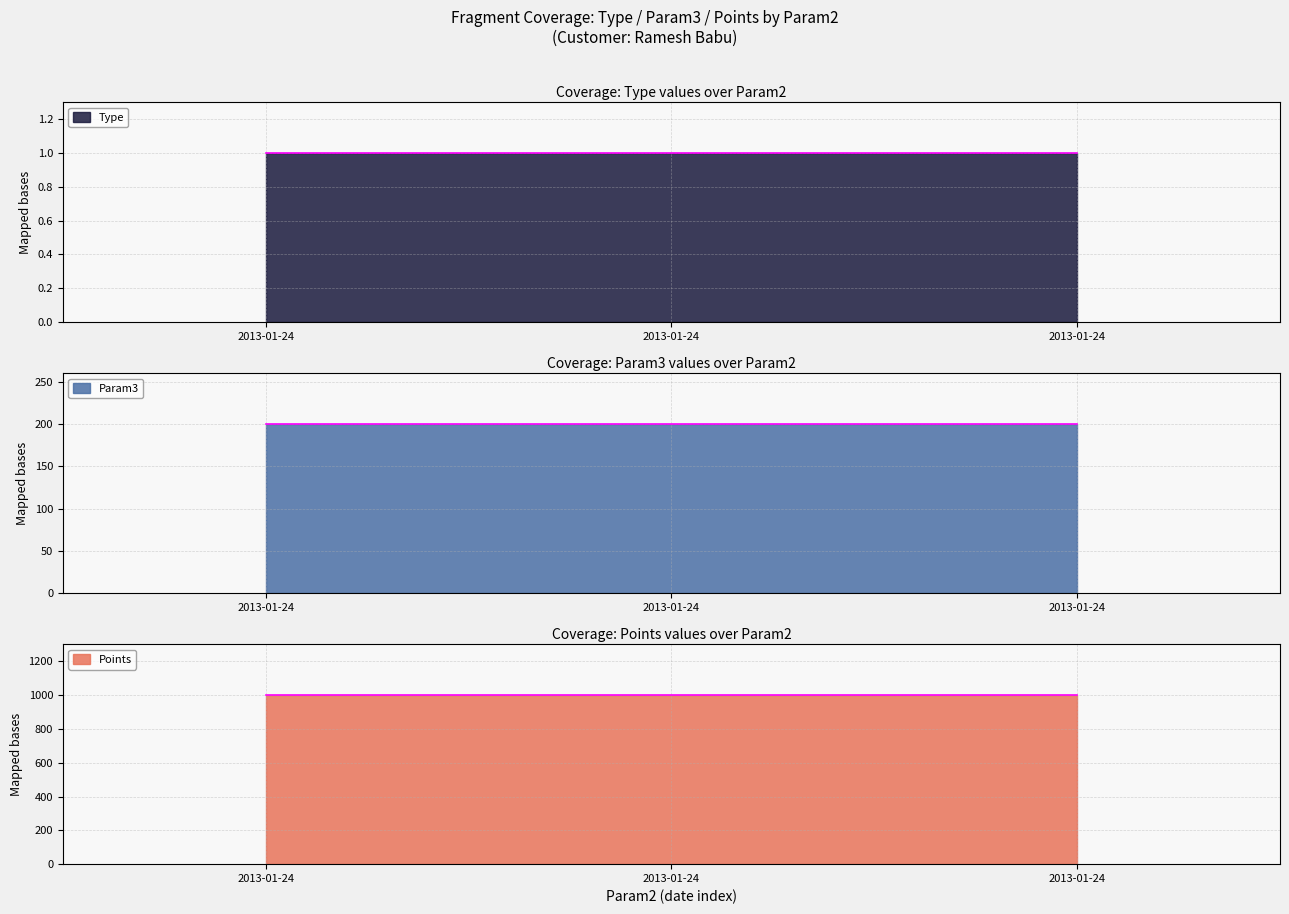

At which label is Type closest to 1?

2013-01-24